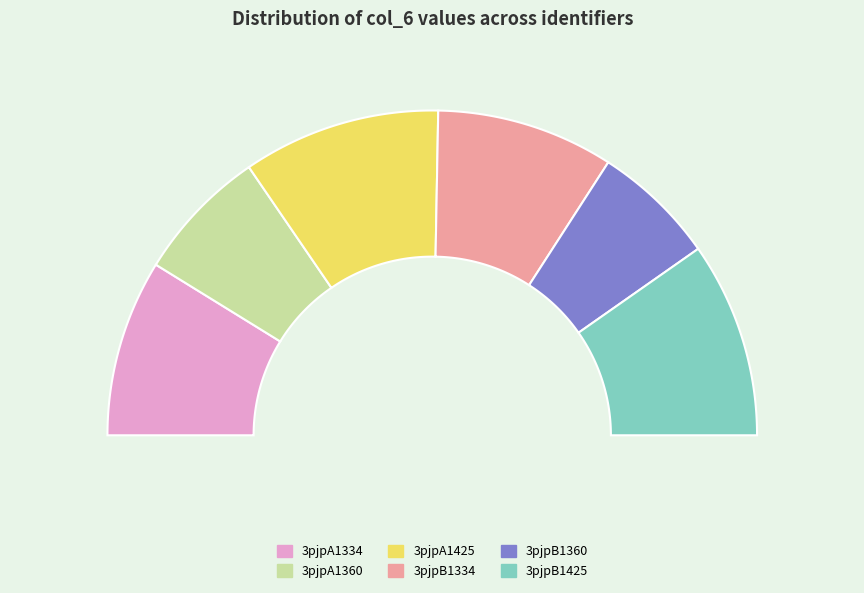

True or false: 3pjpB1334 accounts for 18% of the total.

True